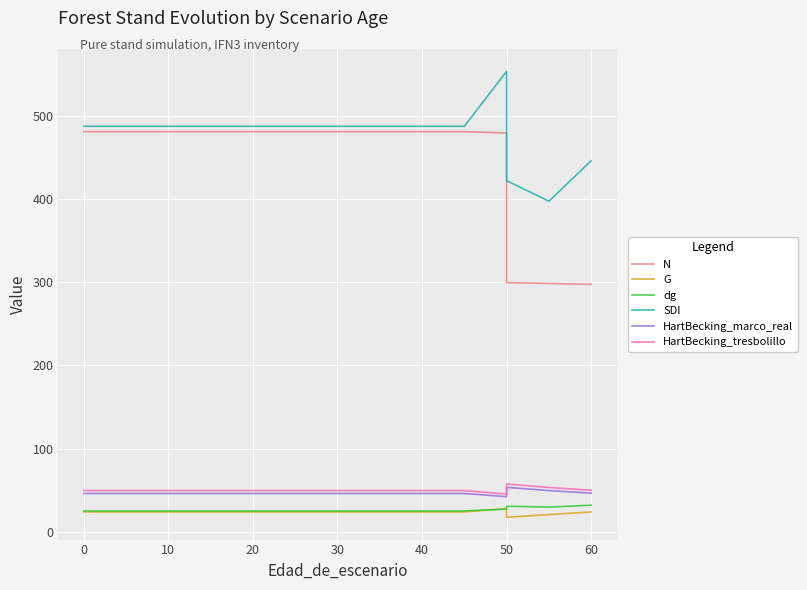

In HartBecking_marco_real, how many points are higher than both neighbors (excluding endpoints)?

1